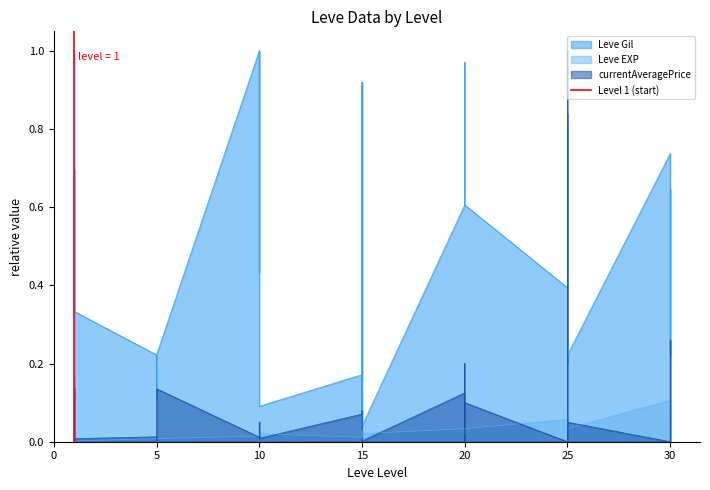

Does the chart have visible grid lines?

No